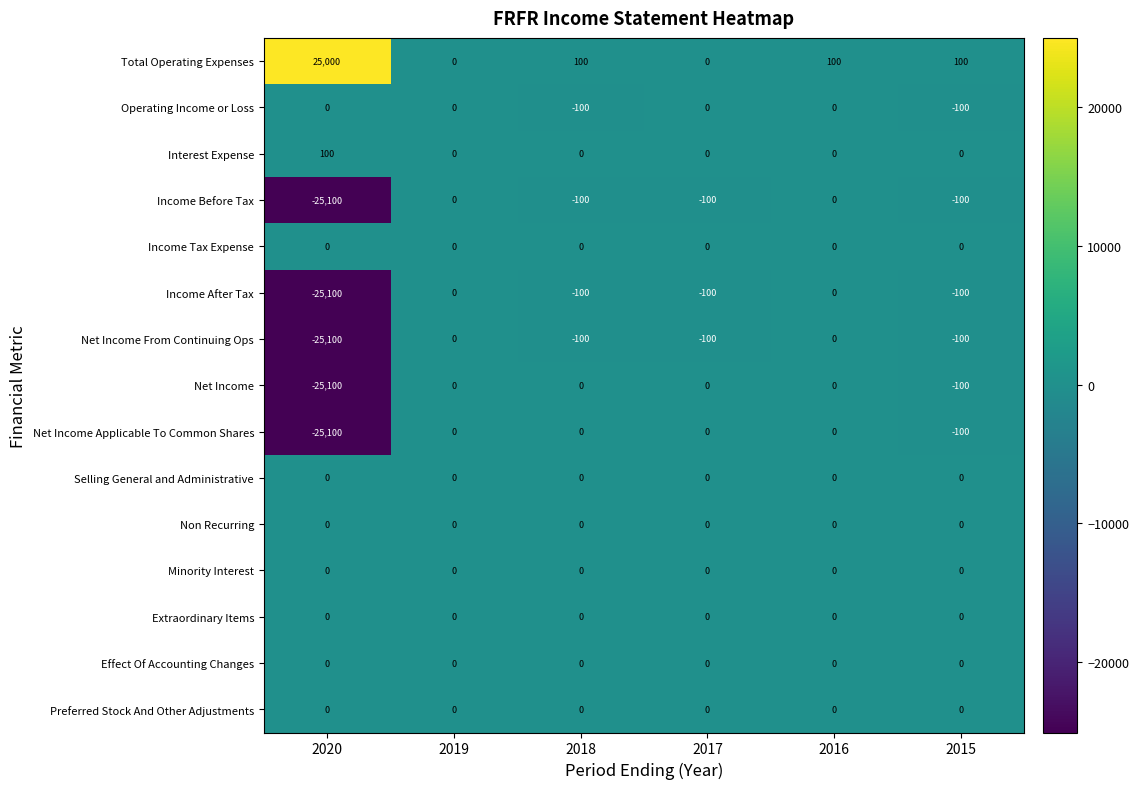

What value does the Net Income From Continuing Ops series have at 2020, to the nearest 50?

-25100